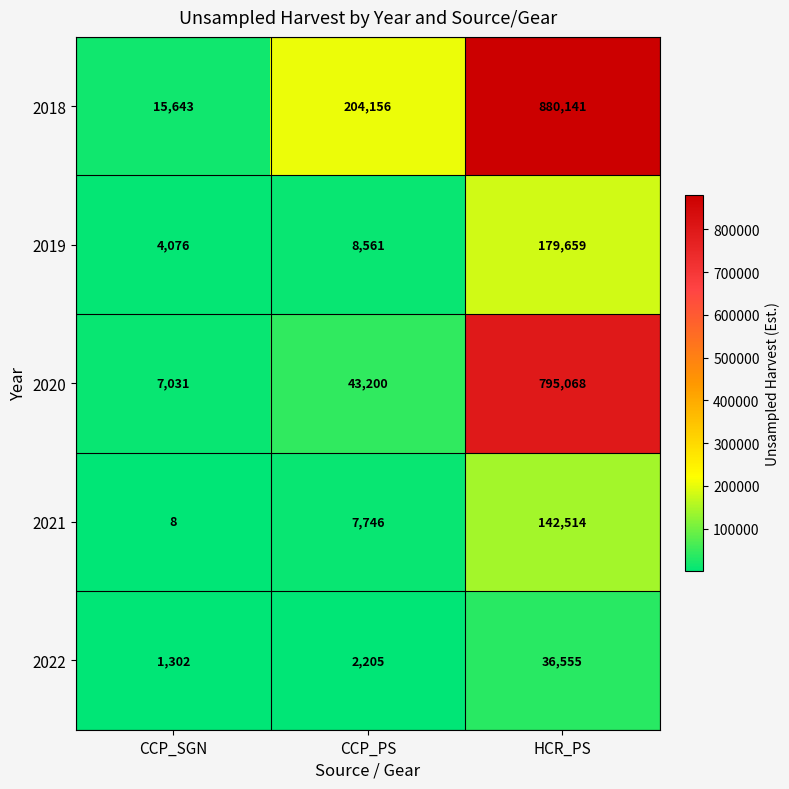

Rank the series by their maximum value, from lowest to highest.

2022, 2021, 2019, 2020, 2018